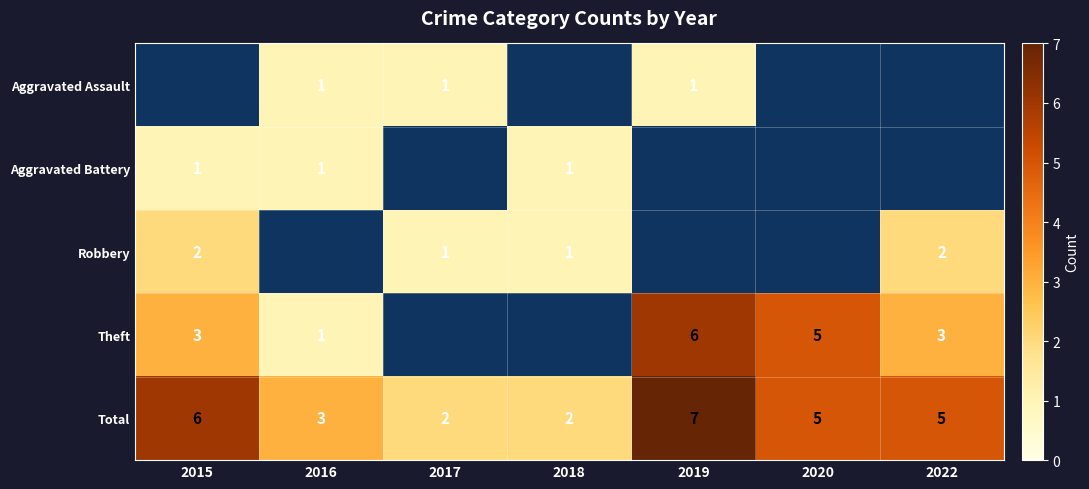

How many data points does each series have?

7